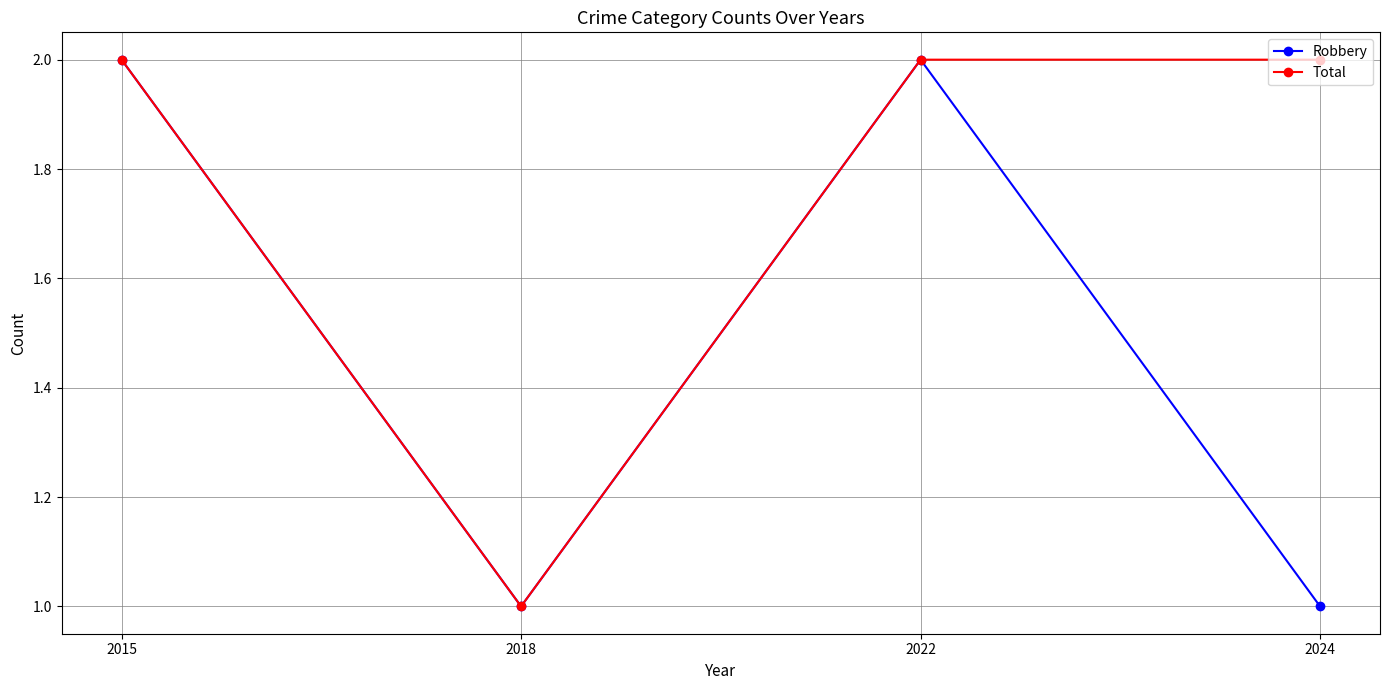

Count the number of data series in this chart.

2